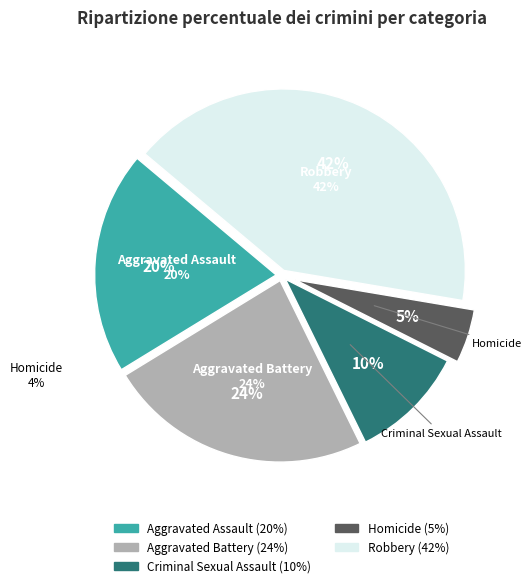

Rank the categories by value from highest to lowest.

Robbery, Aggravated Battery, Aggravated Assault, Criminal Sexual Assault, Homicide